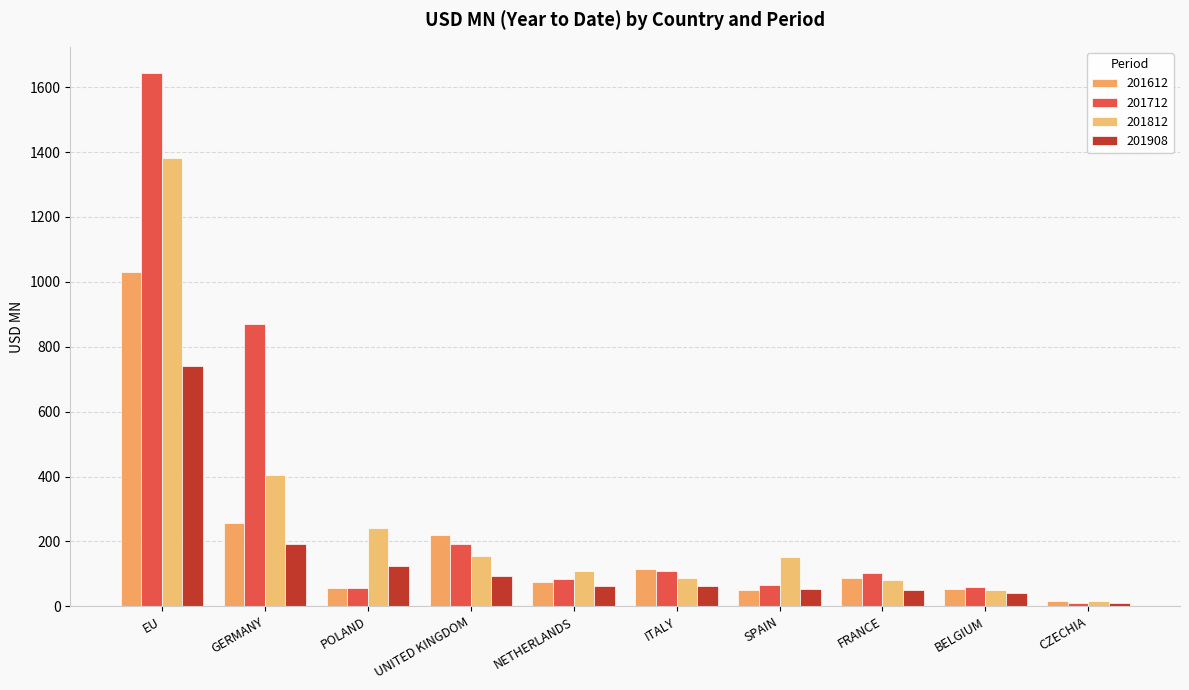

Which series has the largest range (max minus min)?

201712